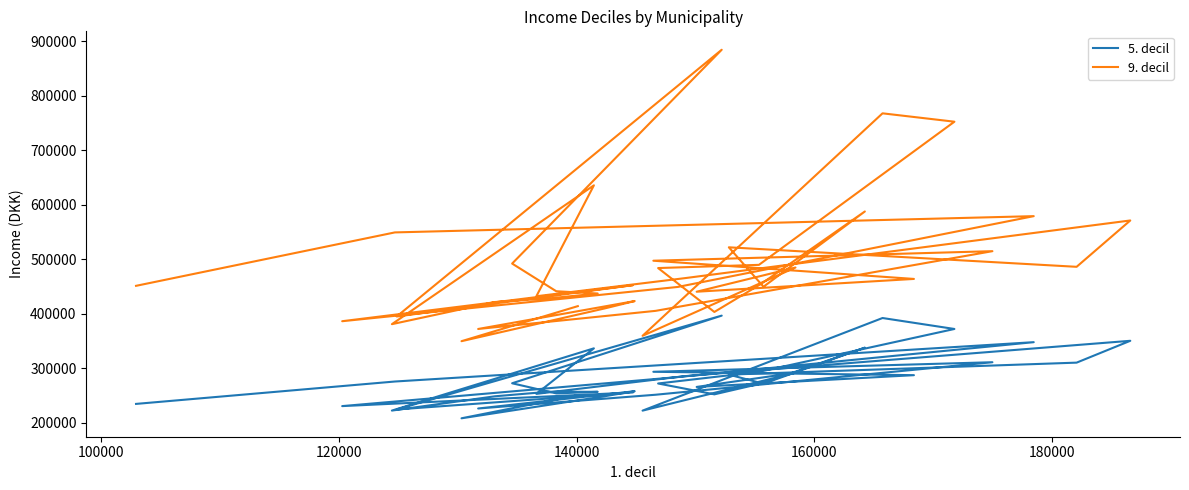

What is the value of the 5. decil point at the 22nd from the left?

337926